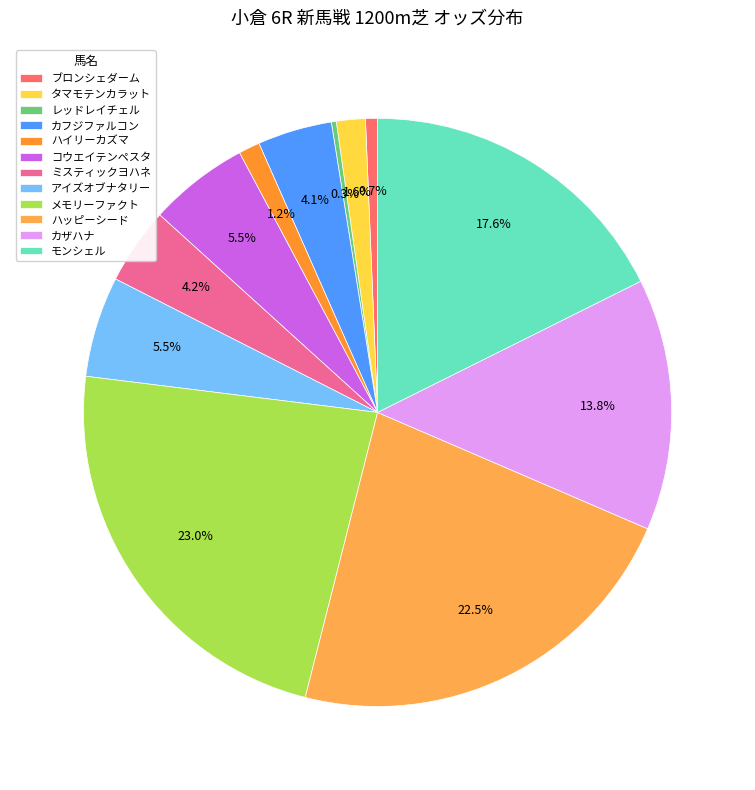

Between ハッピーシード and メモリーファクト, which is larger?

メモリーファクト